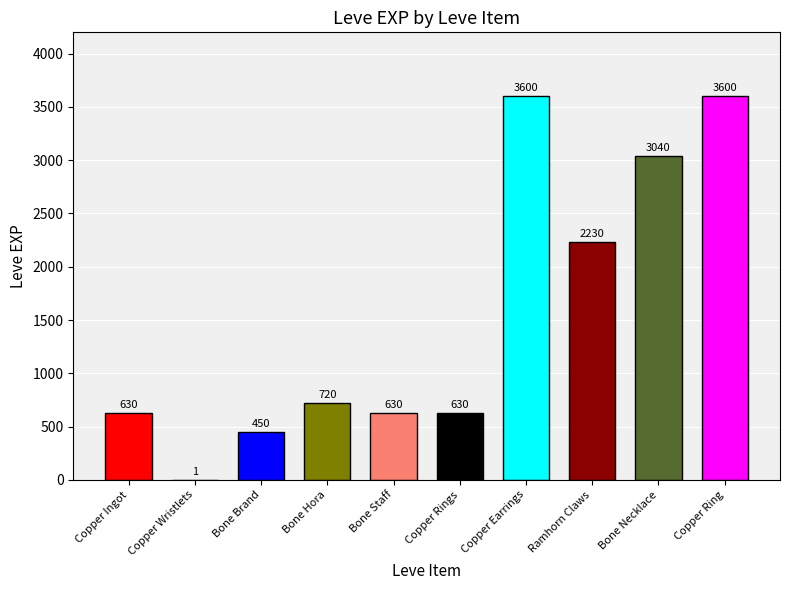

What is the maximum value shown in the chart?

3600